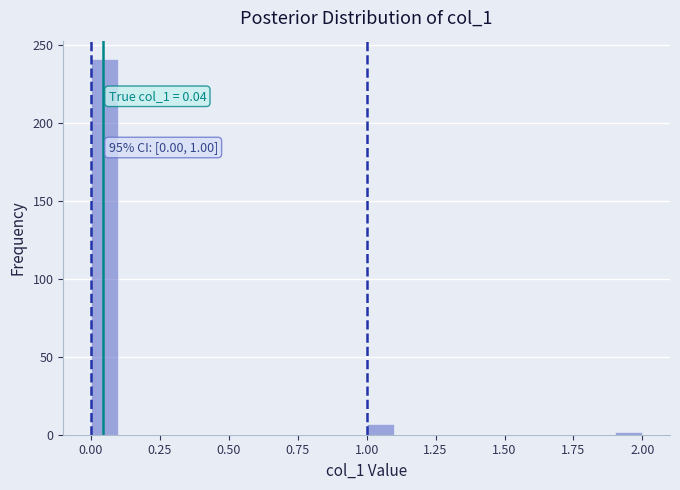

Around what value on the x-axis is the tallest bar? Give the approximate position of its centre, as read against the axis.

0.05